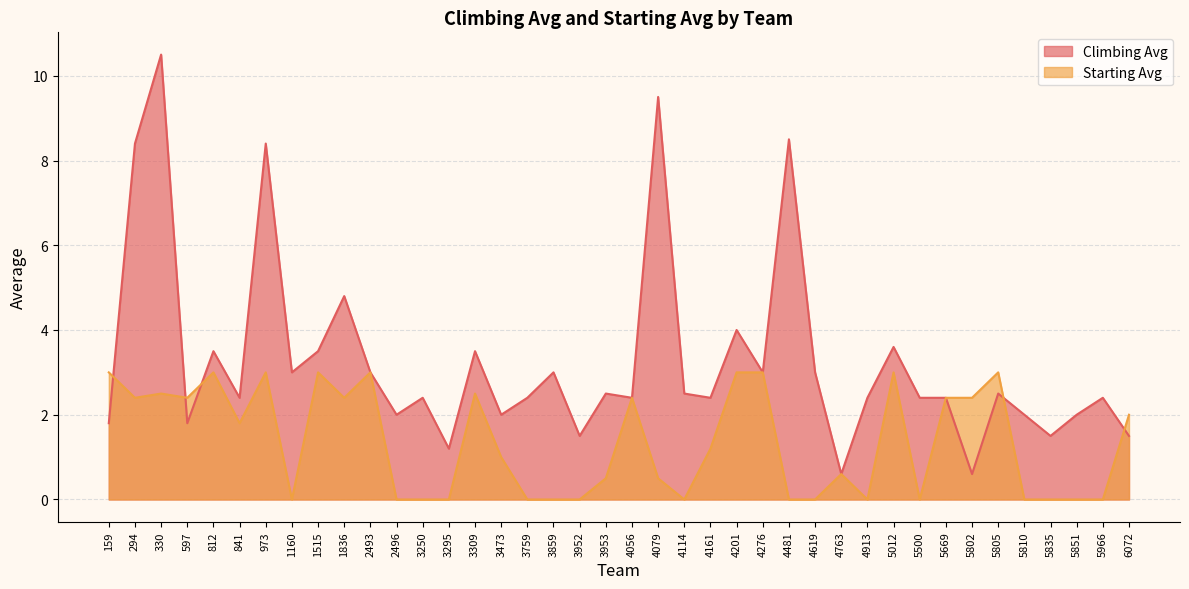

The Climbing Avg series shows 0.8 at 5802. True or false?

False